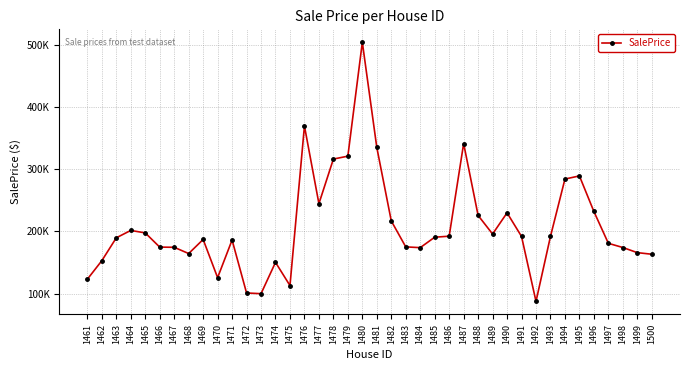

Reading left to right, extract all data points from this chart.

123113.0	152963.2	189802.2	201688.0	197685.0	174818.4	174526.8	164450.6	187115.3	125630.0	186245.0	100948.1	99796.8	150260.6	112886.2	369859.8	244828.7	316652.4	321323.8	504750.2	335309.6	216978.8	175172.9	173961.4	190765.2	192404.3	341666.8	225822.8	195908.0	230033.2	192008.5	87380.6	192063.7	284451.4	289502.3	232187.7	180924.2	174186.3	165915.2	163332.9